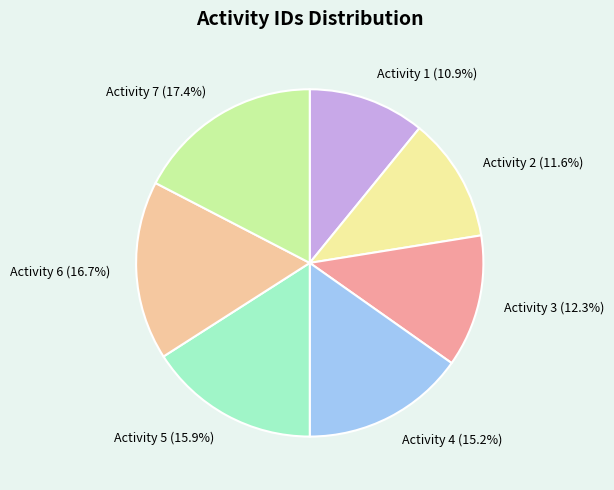

To the nearest percent, what is the average slice percentage?

14%